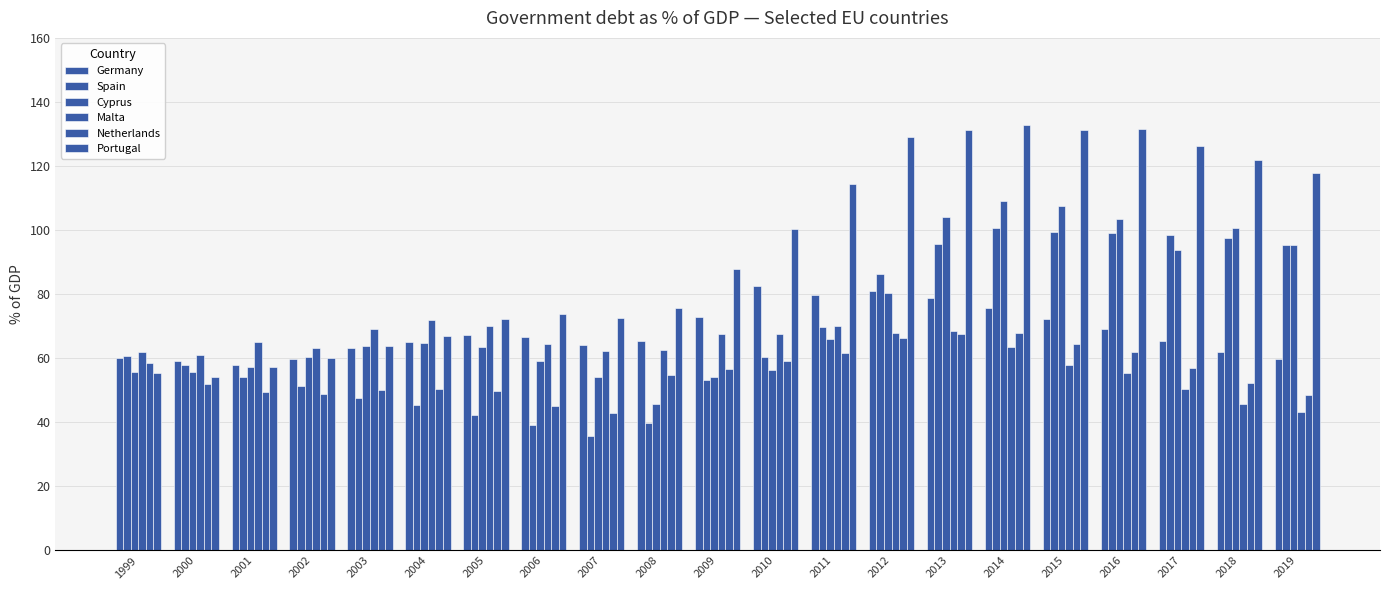

What is the highest value of the Portugal series?

132.9